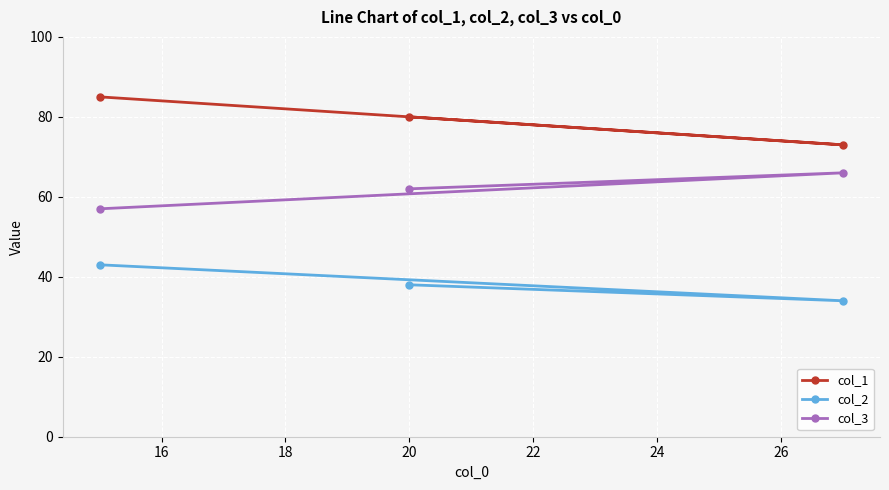

How many data points in col_3 are above 62?

1